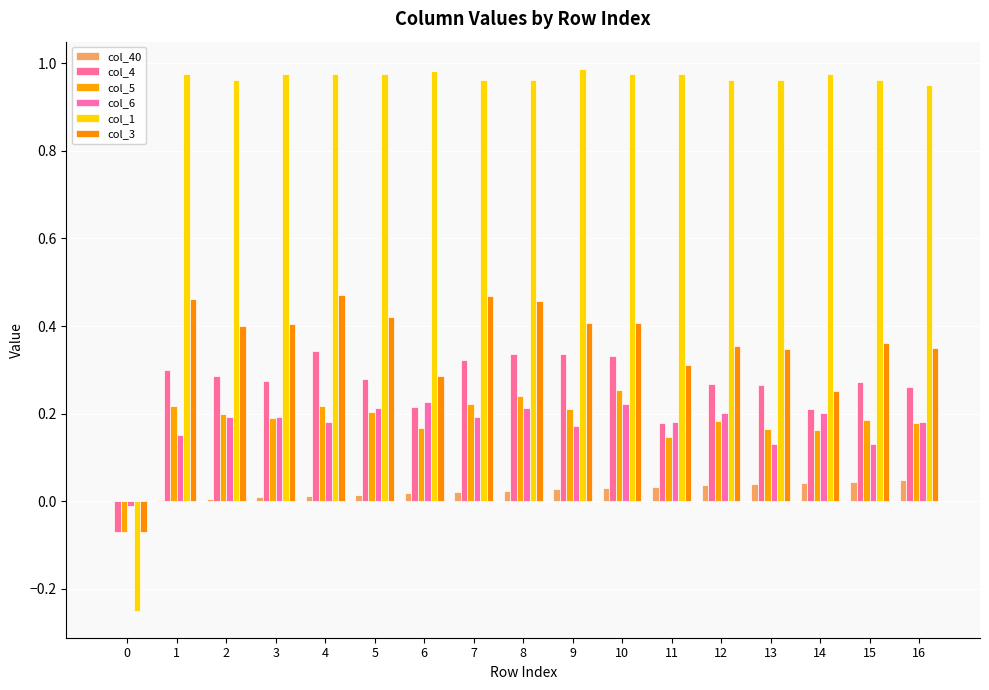

How many values in col_1 are above zero?

16